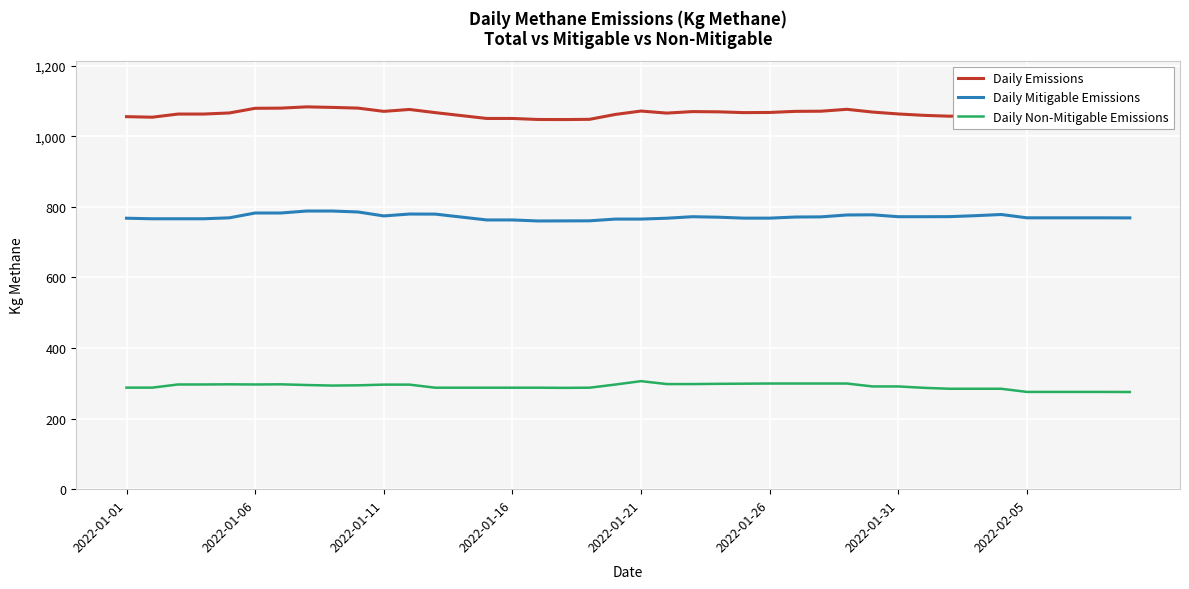

True or false: Daily Non-Mitigable Emissions and Daily Mitigable Emissions intersect in this chart.

False